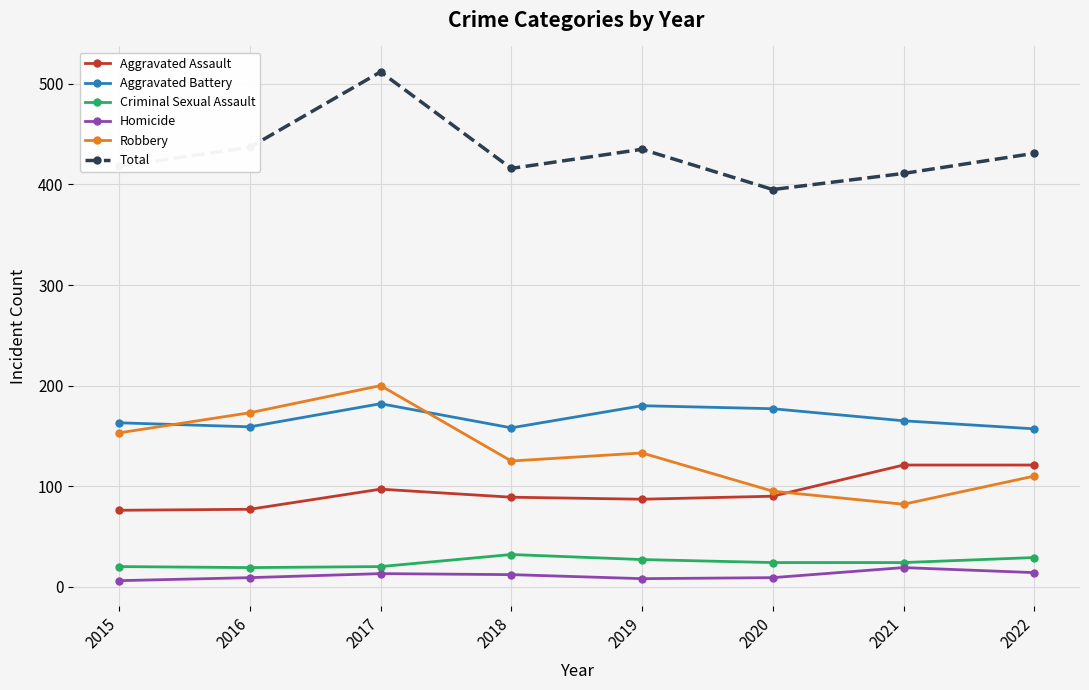

What is the value of the Aggravated Battery point at the 6th from the left?

177